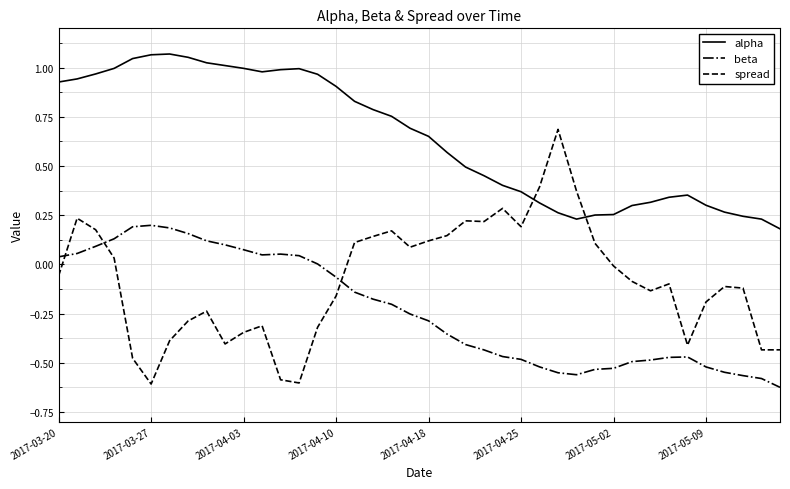

Which series has the largest range (max minus min)?

spread